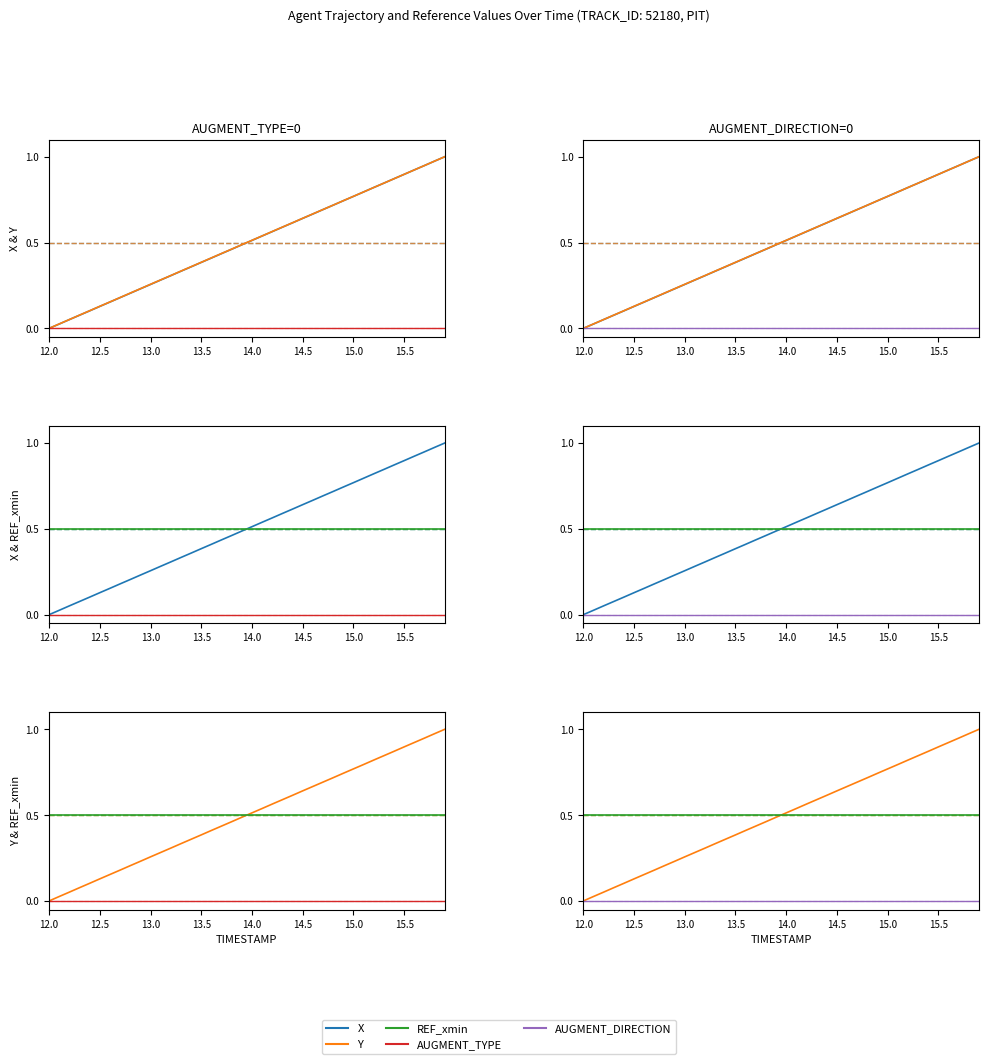

Which series has the largest total across all categories?

Y